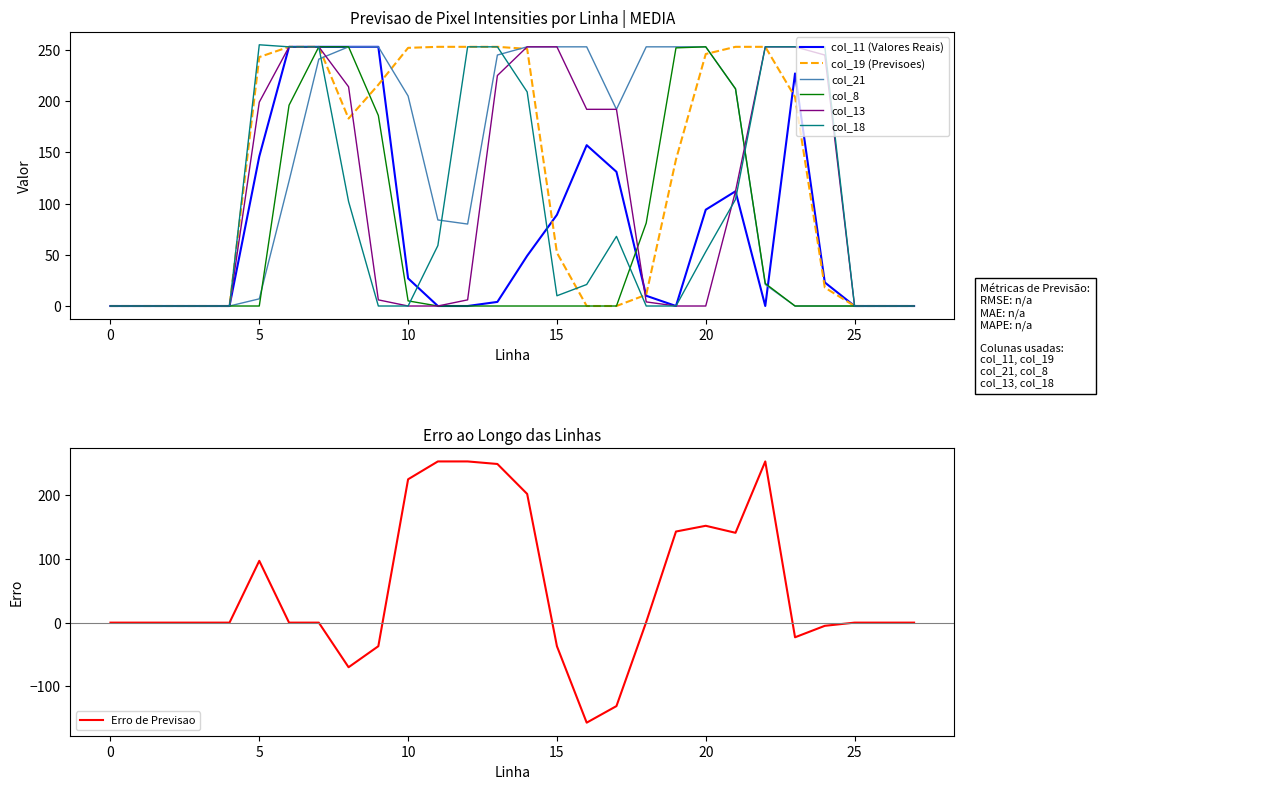

At which label does col_11 first exceed 23?

5